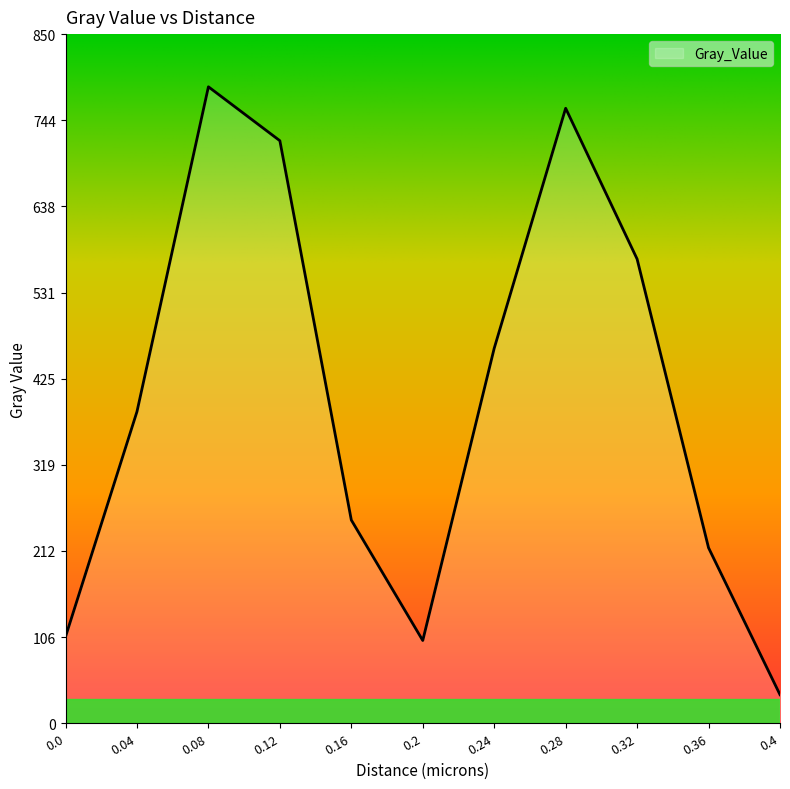

What is the minimum value shown in the chart?

35.2